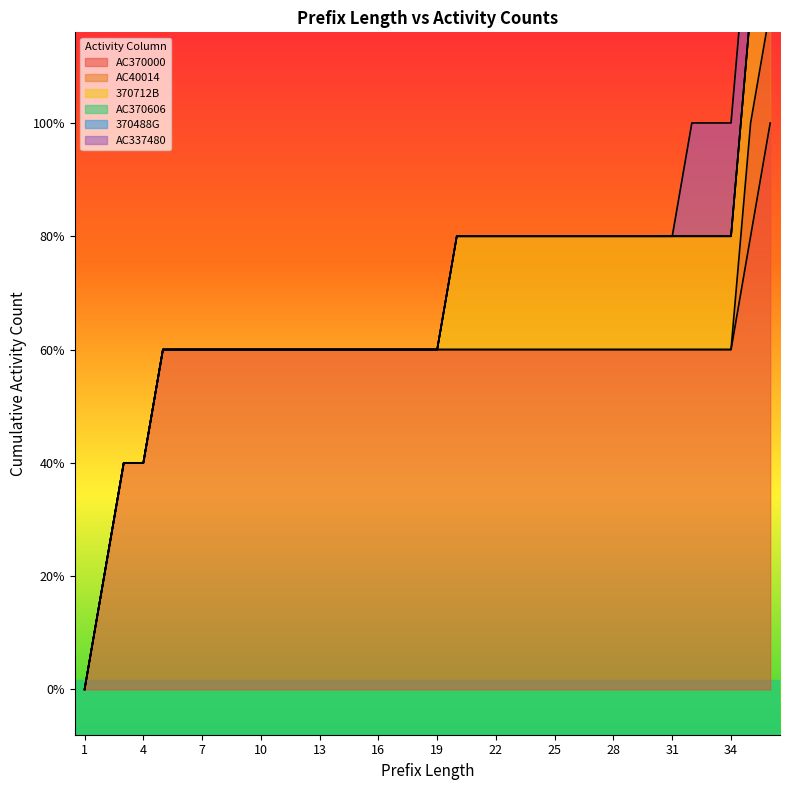

True or false: AC40014 and AC337480 cross at least once.

False